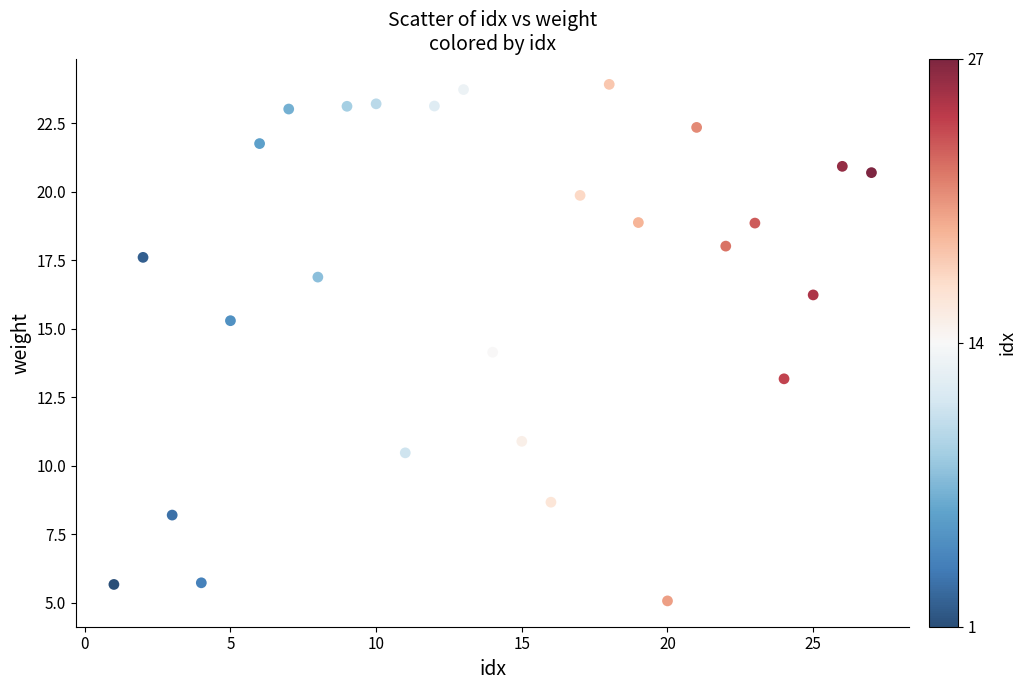

What is the range of Y values (max minus min)?

18.8